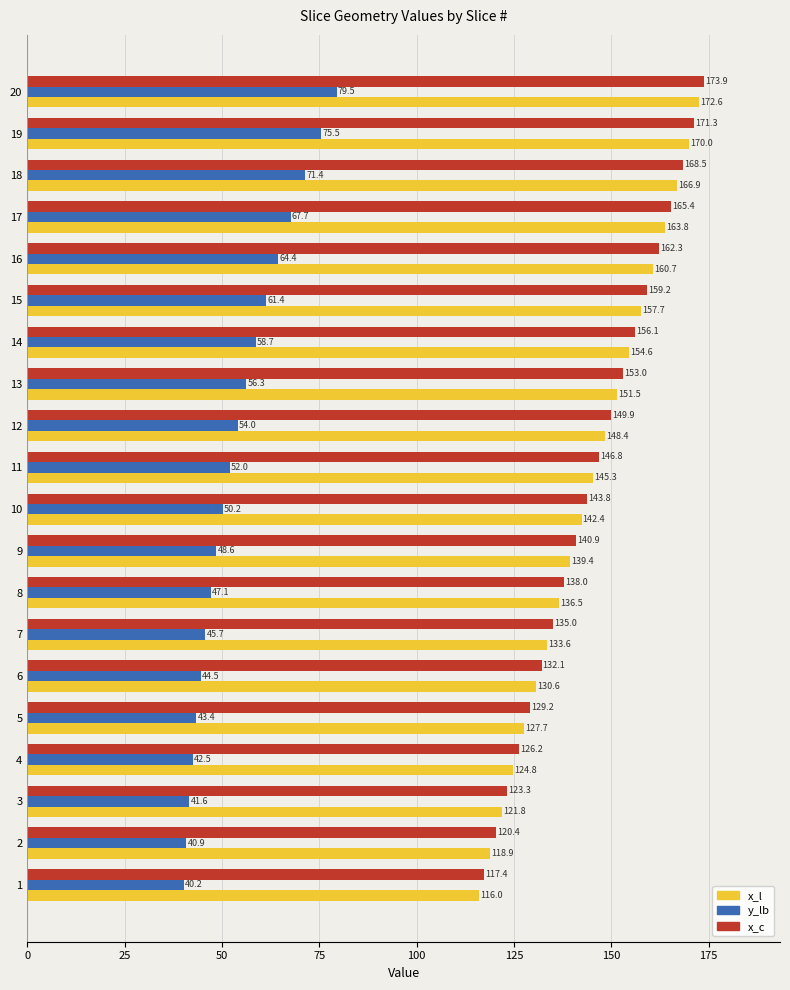

At which label is y_lb closest to 59?

14